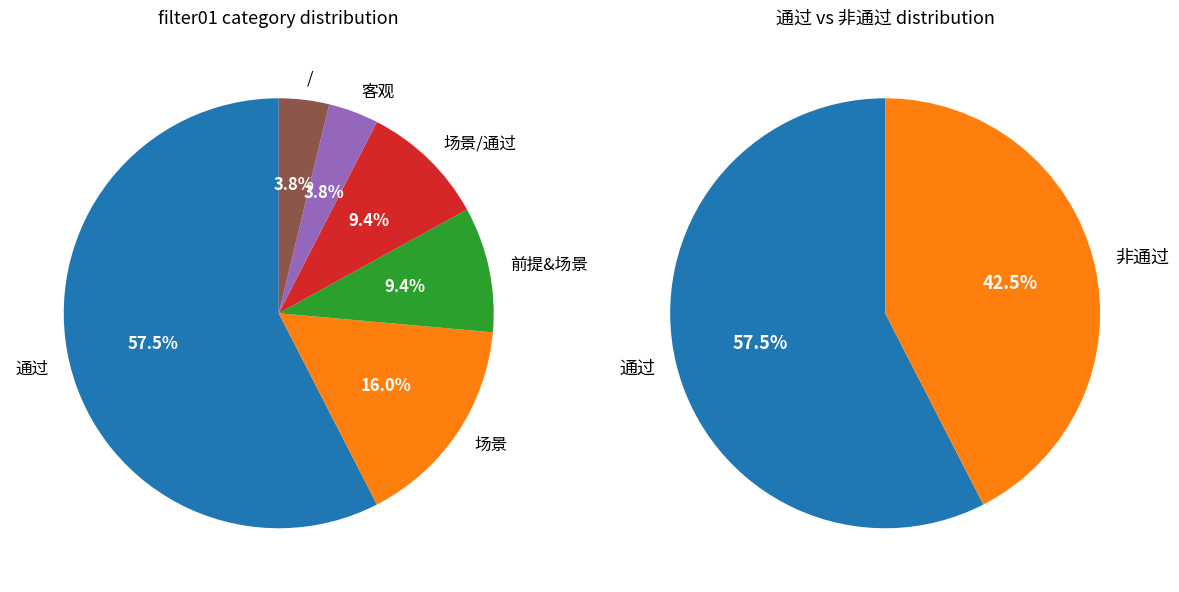

To the nearest percent, what is the difference between the 客观 and 通过 slice percentages?

54%